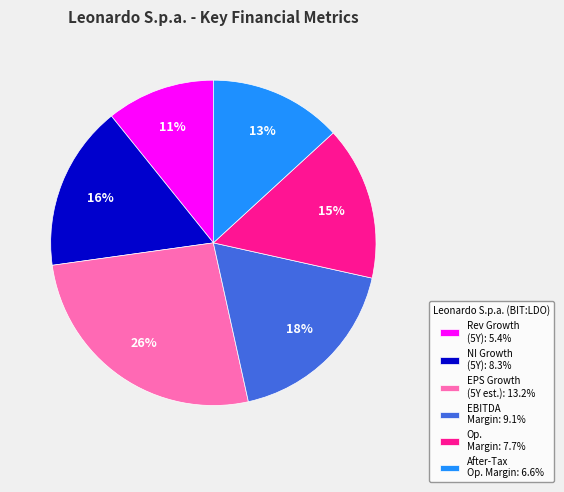

How many segments does this pie chart have?

6